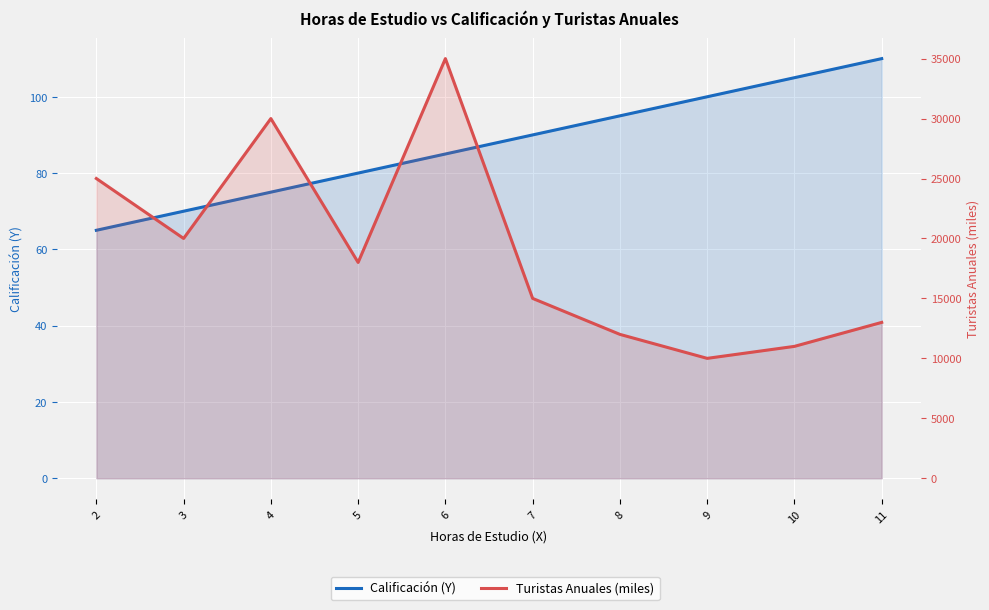

Which series has the largest range (max minus min)?

Turistas Anuales (miles)